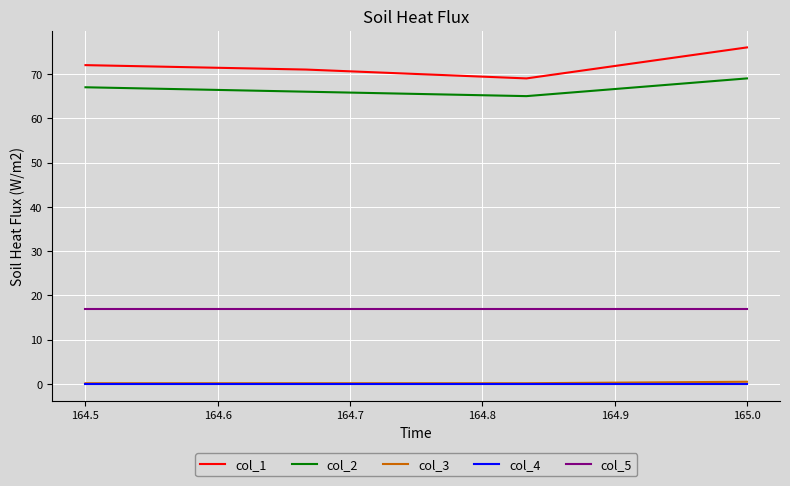

Which series has the widest spread of values?

col_1